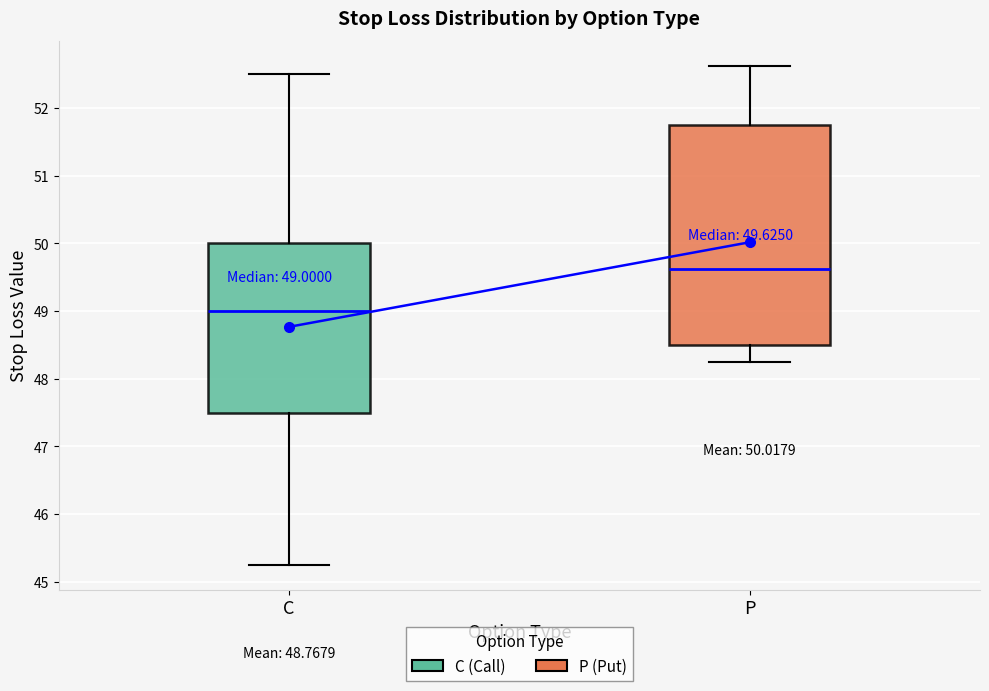

Which box's median line is the highest?

P